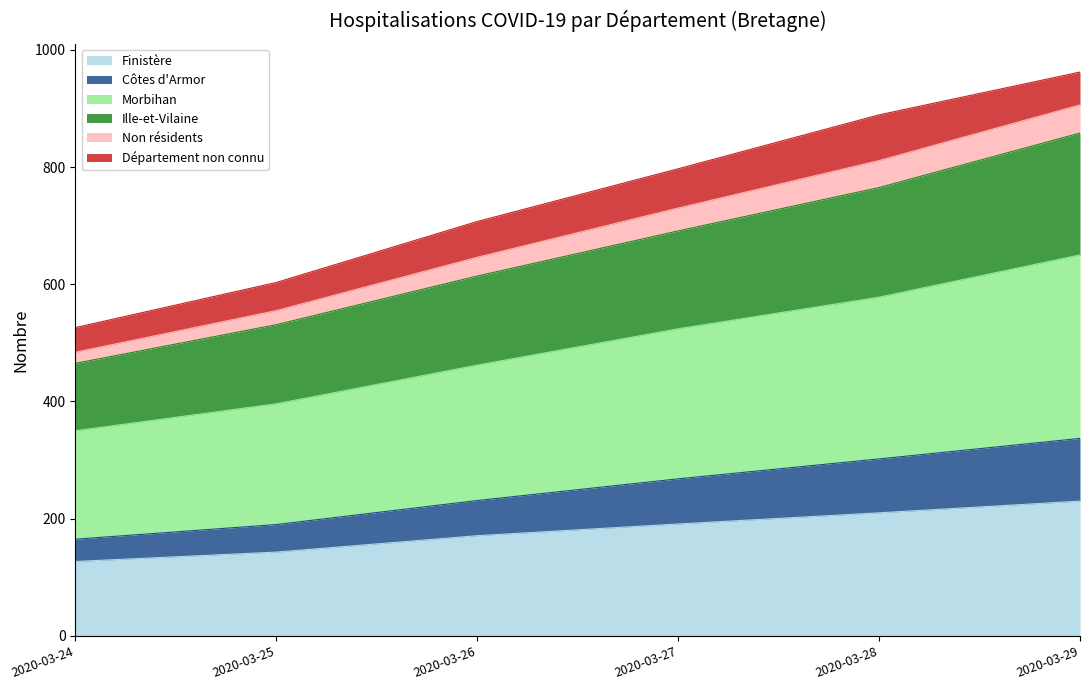

What is the total value across all series at 2020-03-29?

962